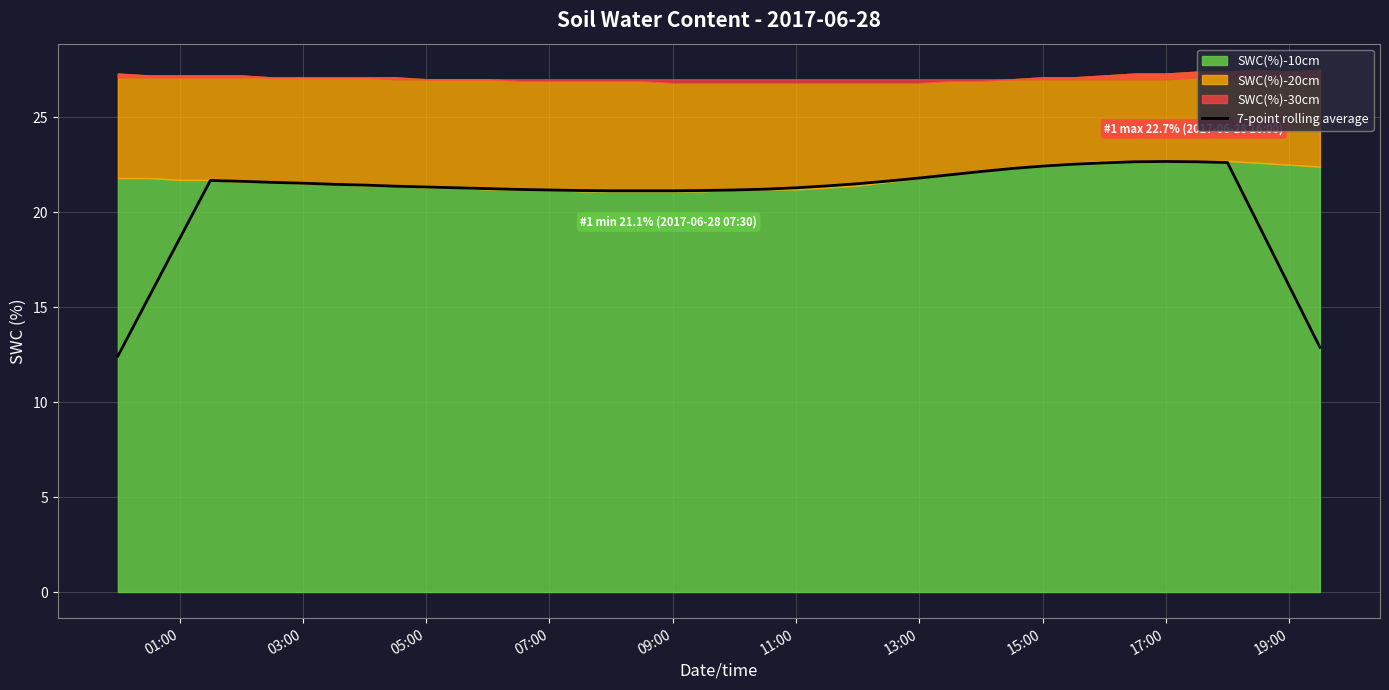

What is the maximum value for 7-point rolling average?

22.7